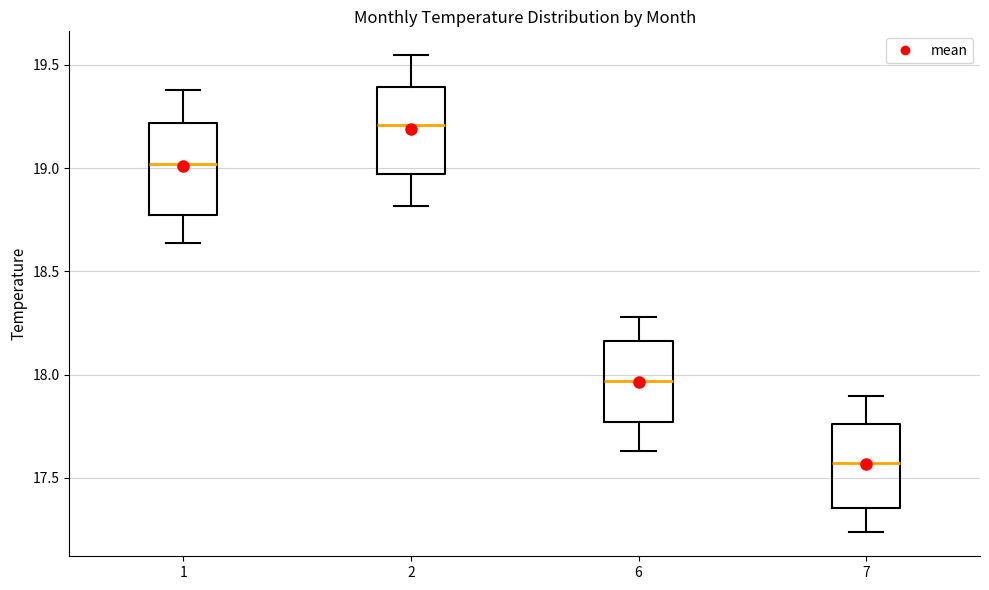

Which box's median line is the highest?

2